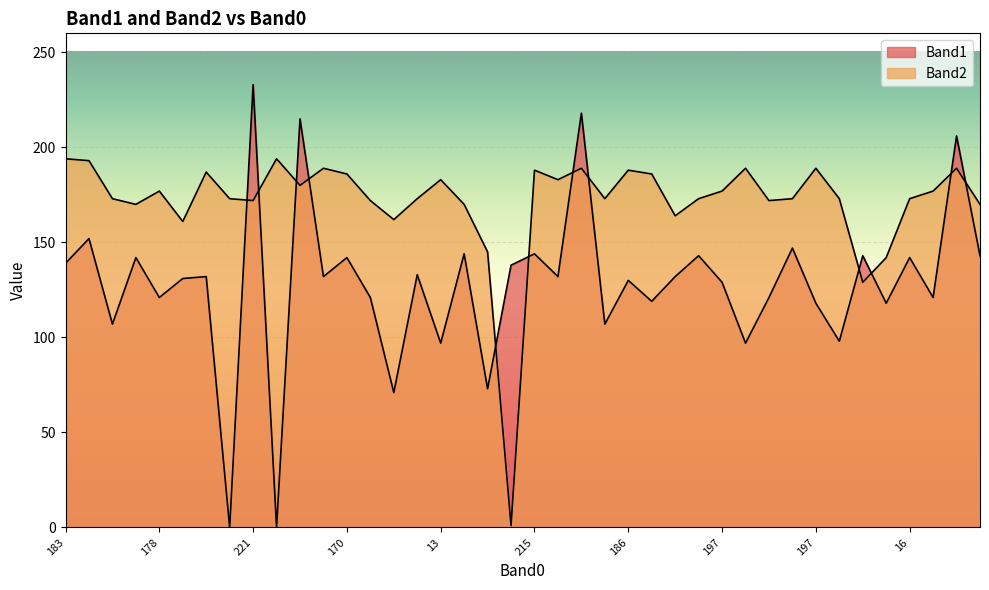

What is the difference between the second highest and second lowest values in the Band1 series?

218